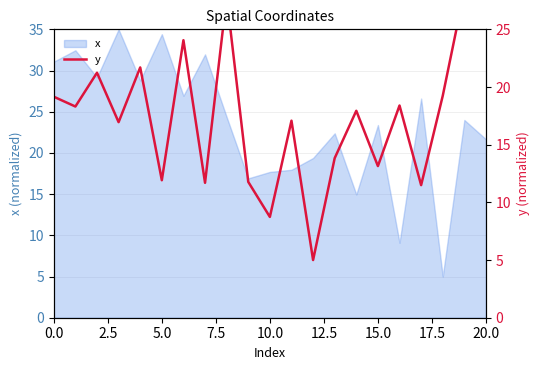

How many lines are shown in the chart?

1